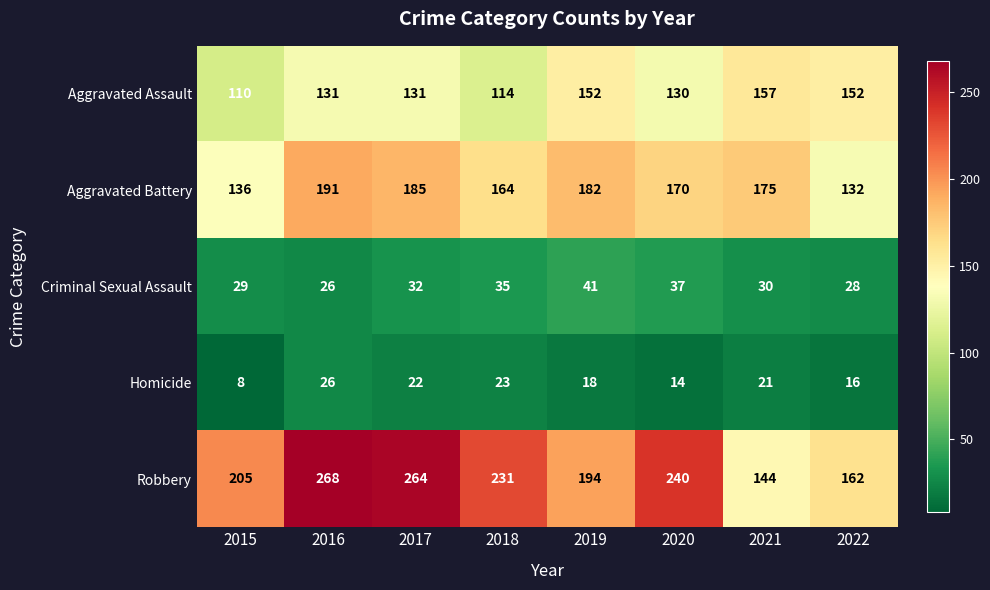

Which label corresponds to the largest value in the chart?

2016